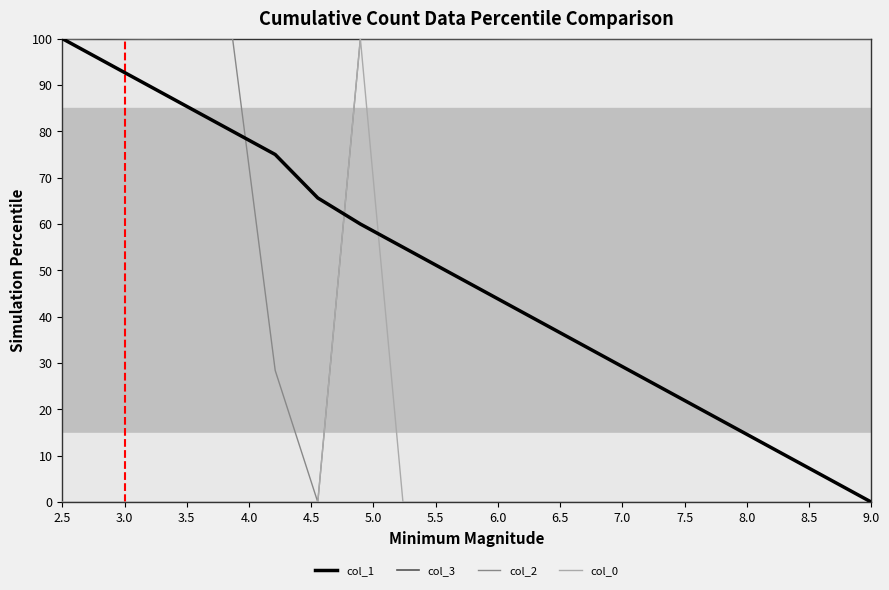

What is the greatest value displayed?

100.0